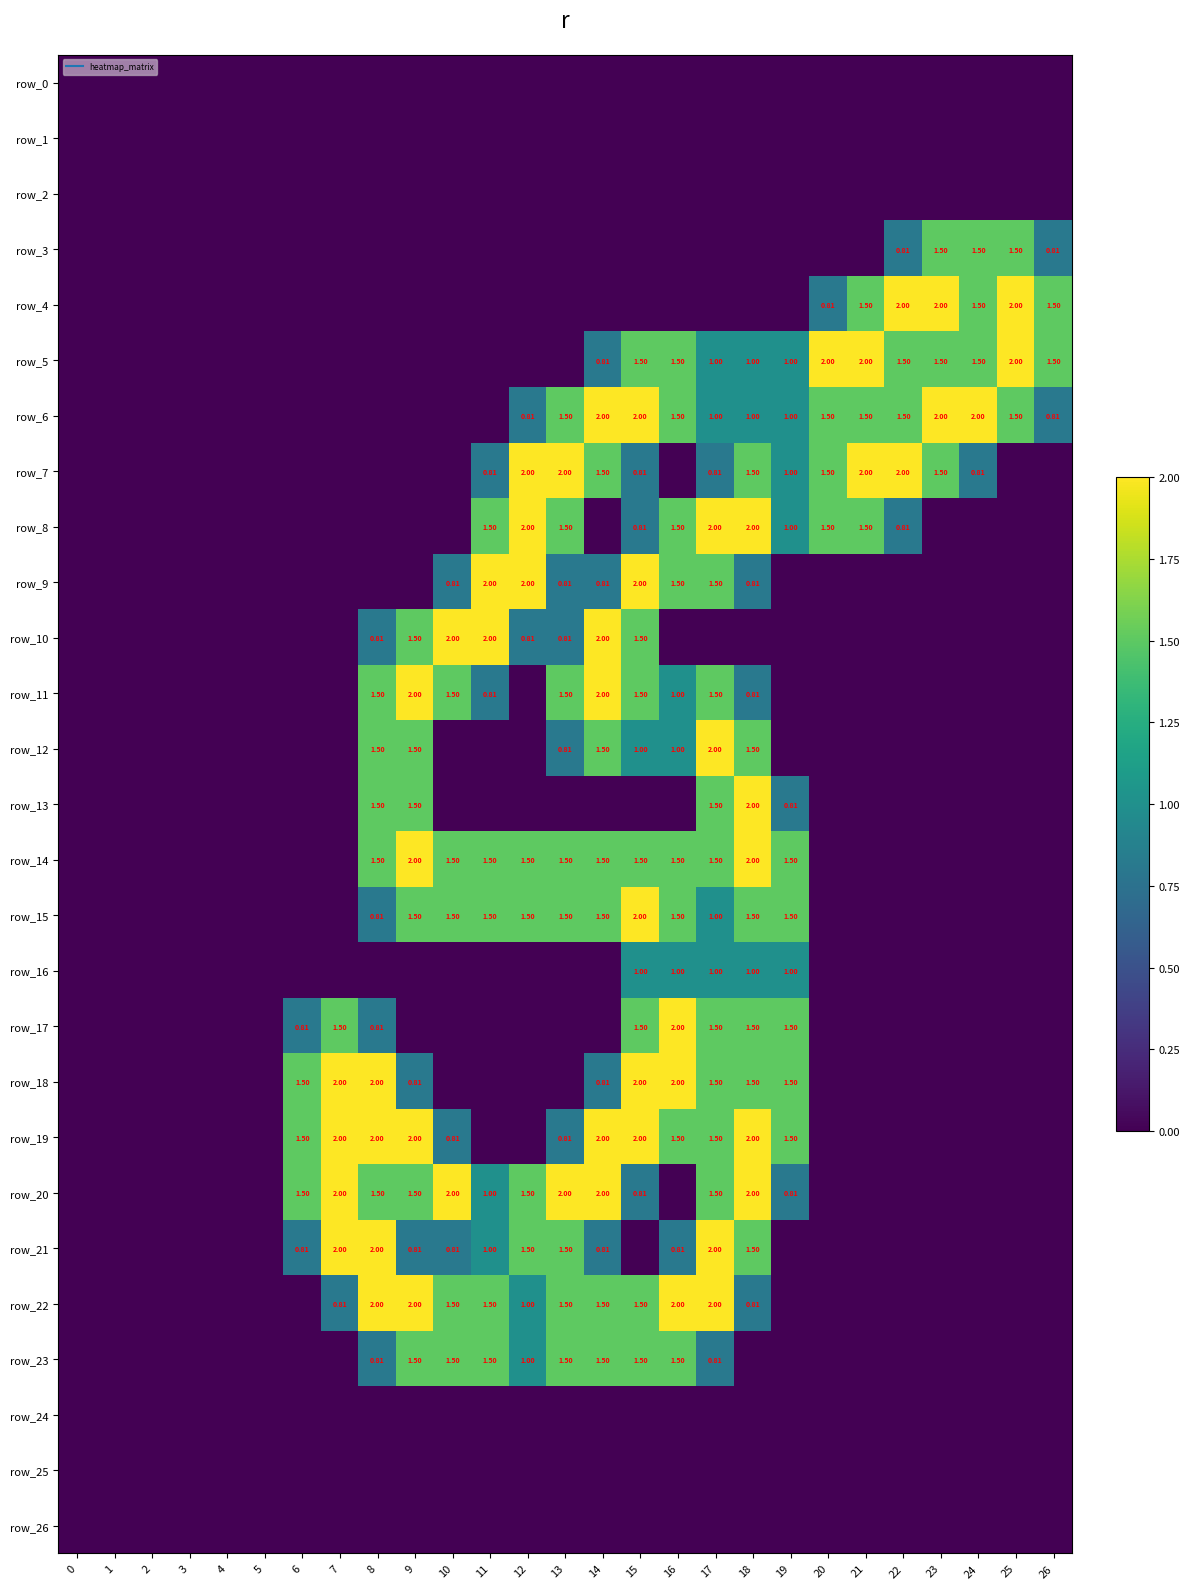

Between 18 and 13, which is larger?

18